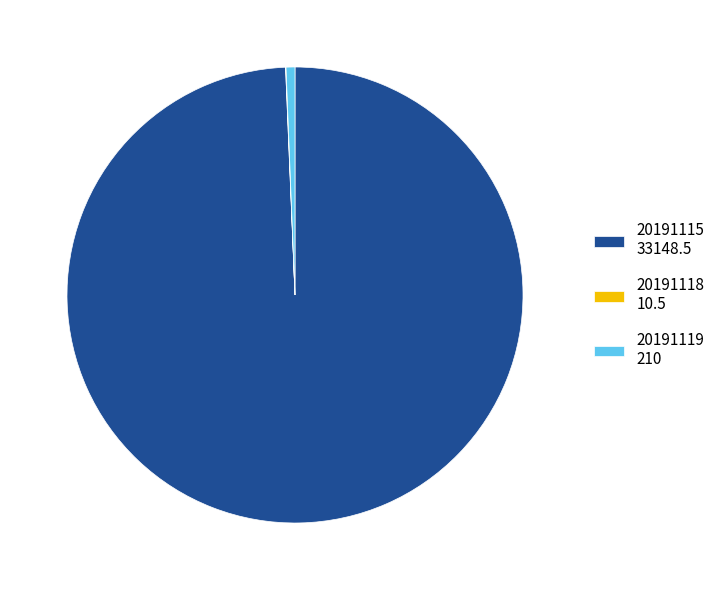

What is the ratio of the value at 20191115 33148.5 to the value at 20191119 210?

157.8